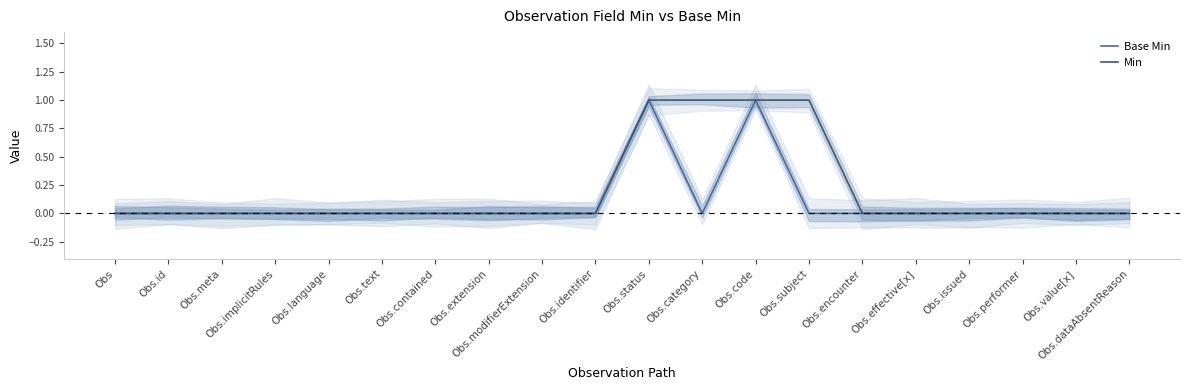

How many series are shown in this chart?

2